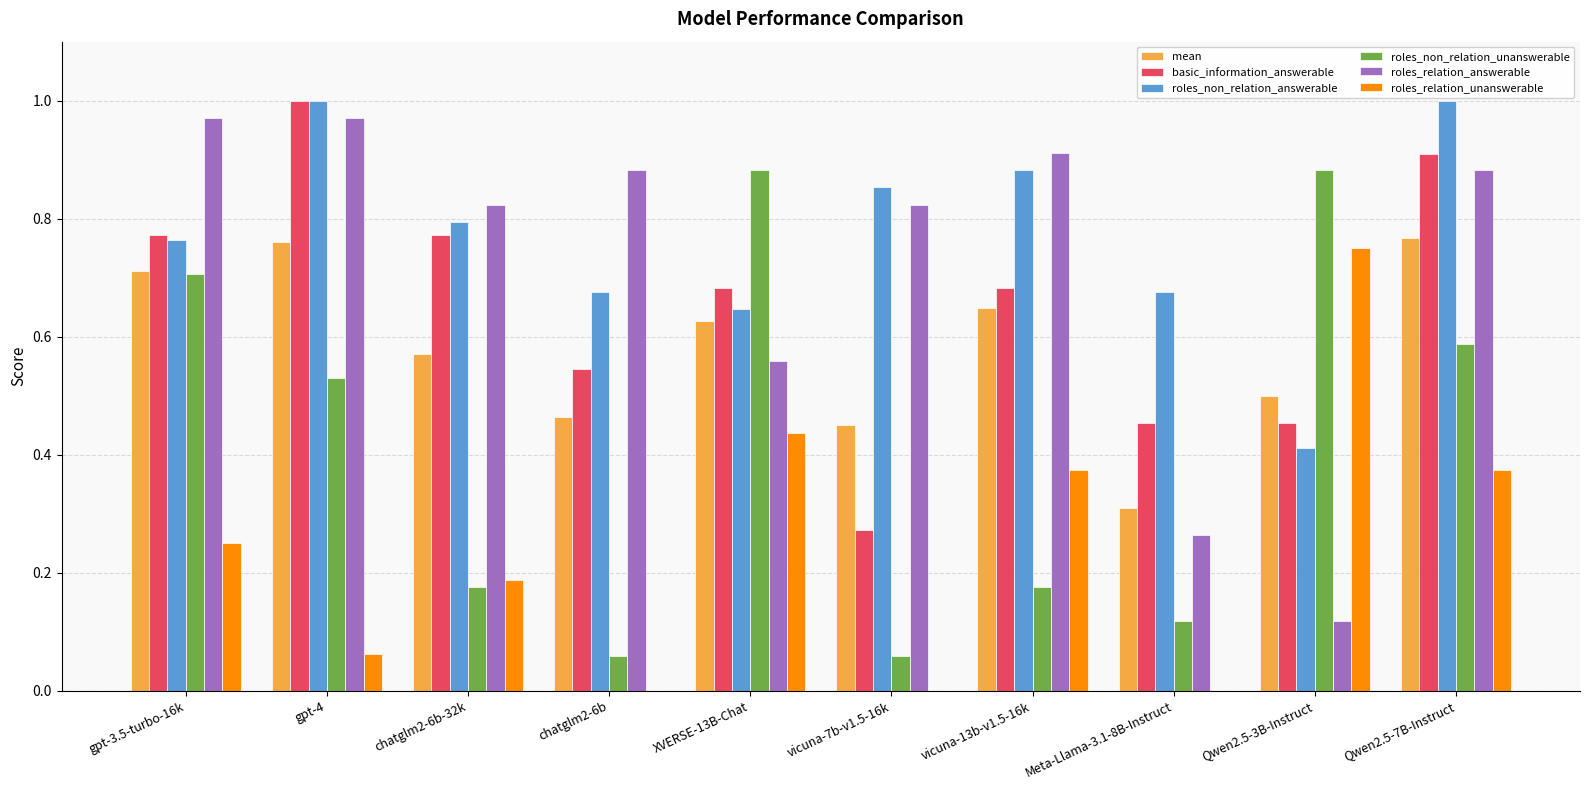

True or false: roles_non_relation_answerable has a value of 0.3 at Meta-Llama-3.1-8B-Instruct.

False